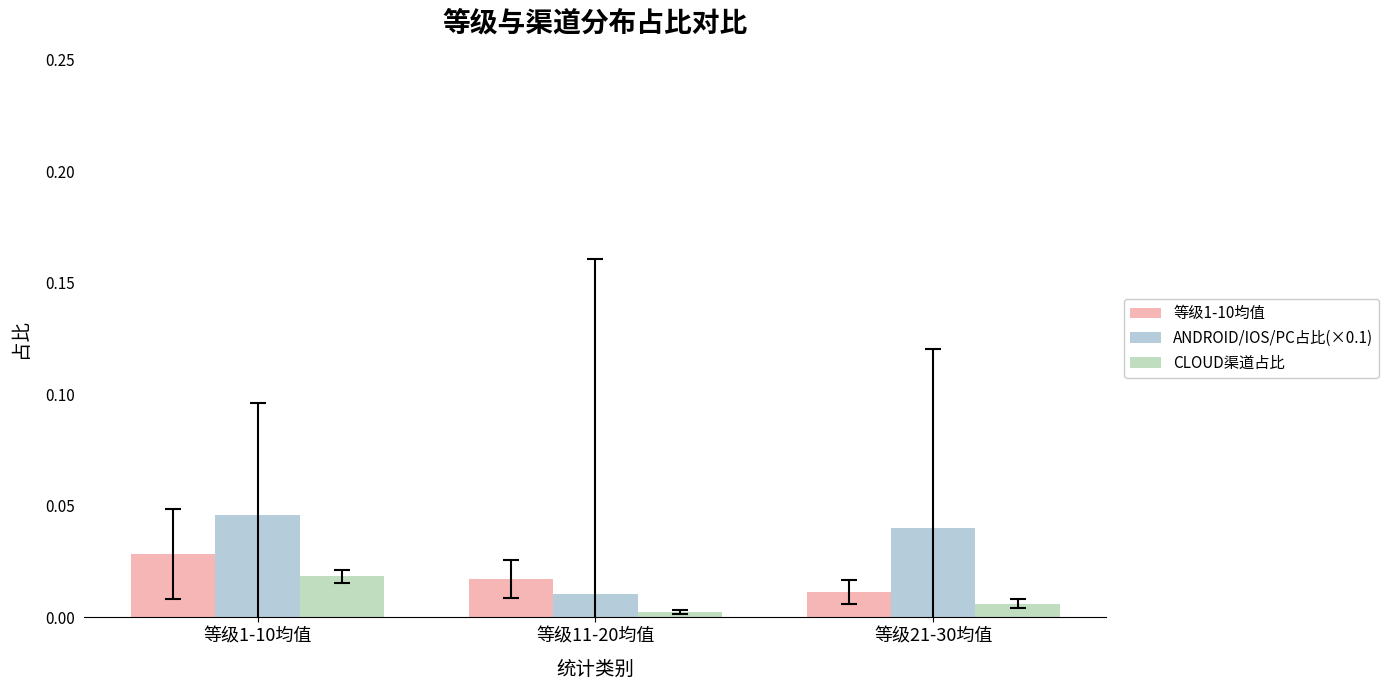

How many bars are there in total?

9